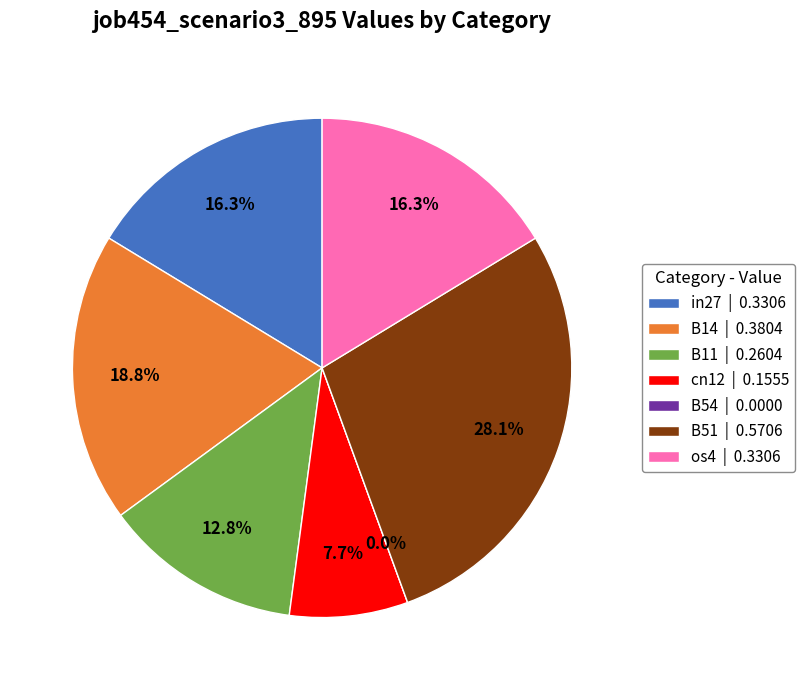

How many slices are in this pie chart?

7